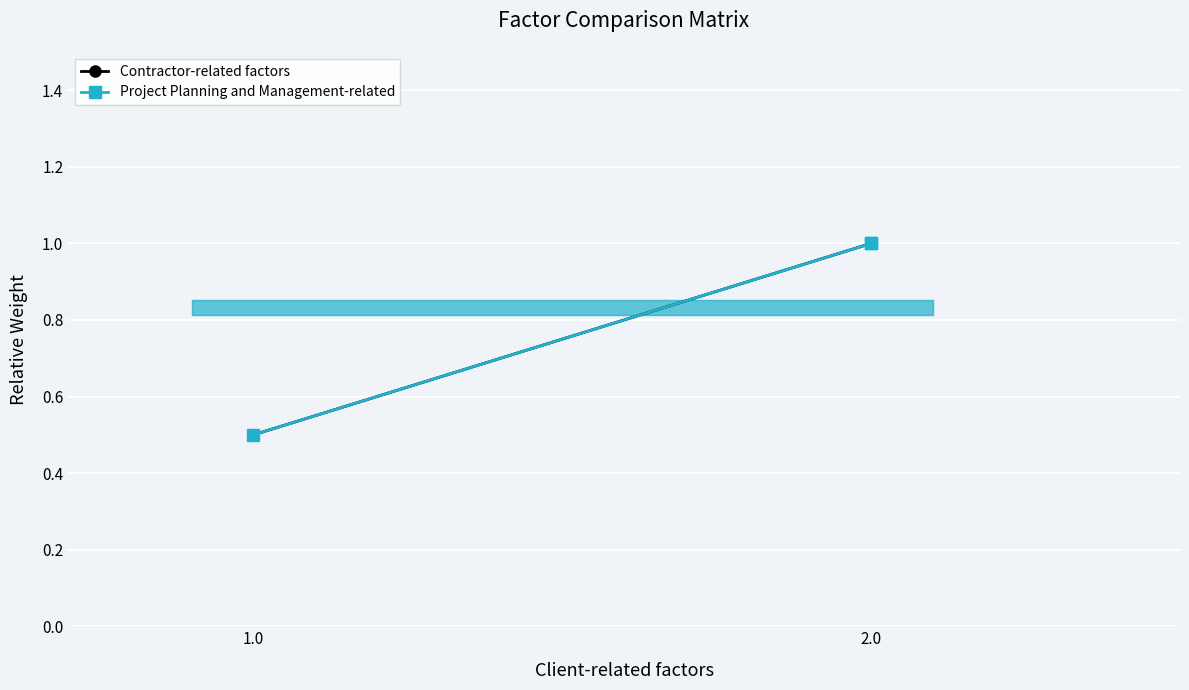

The Project Planning and Management-related series shows 0.5 at 1.0. True or false?

True